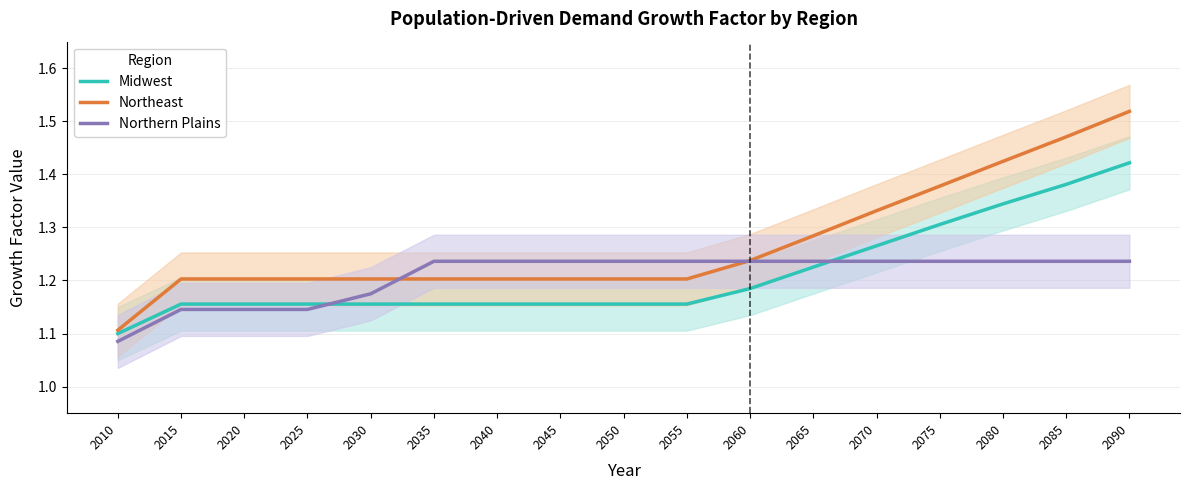

Reading left to right, extract all data points from this chart.

Midwest: 1.1	1.2	1.2	1.2	1.2	1.2	1.2	1.2	1.2	1.2	1.2	1.2	1.3	1.3	1.3	1.4	1.4
Northeast: 1.1	1.2	1.2	1.2	1.2	1.2	1.2	1.2	1.2	1.2	1.2	1.3	1.3	1.4	1.4	1.5	1.5
Northern Plains: 1.1	1.1	1.1	1.1	1.2	1.2	1.2	1.2	1.2	1.2	1.2	1.2	1.2	1.2	1.2	1.2	1.2